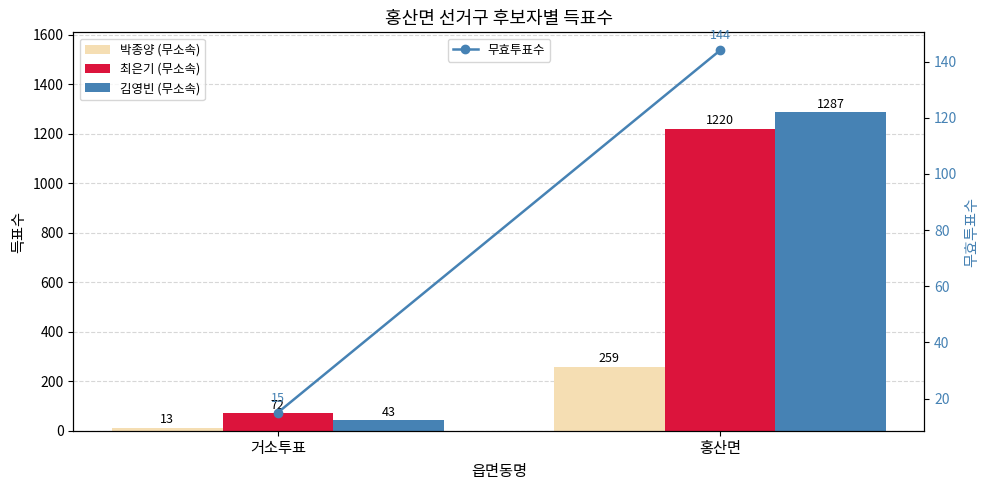

The value of 박종양 (무소속) at 홍산면 is 259. True or false?

True